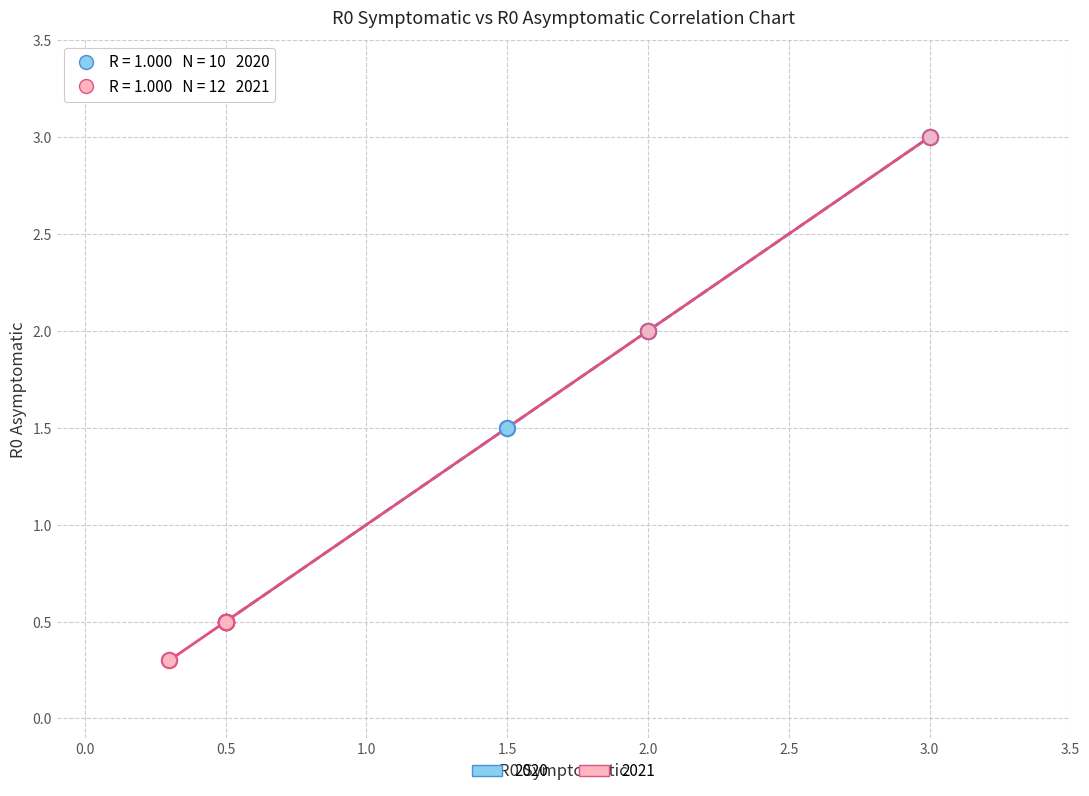

Which series contains the lowest Y value?

2021